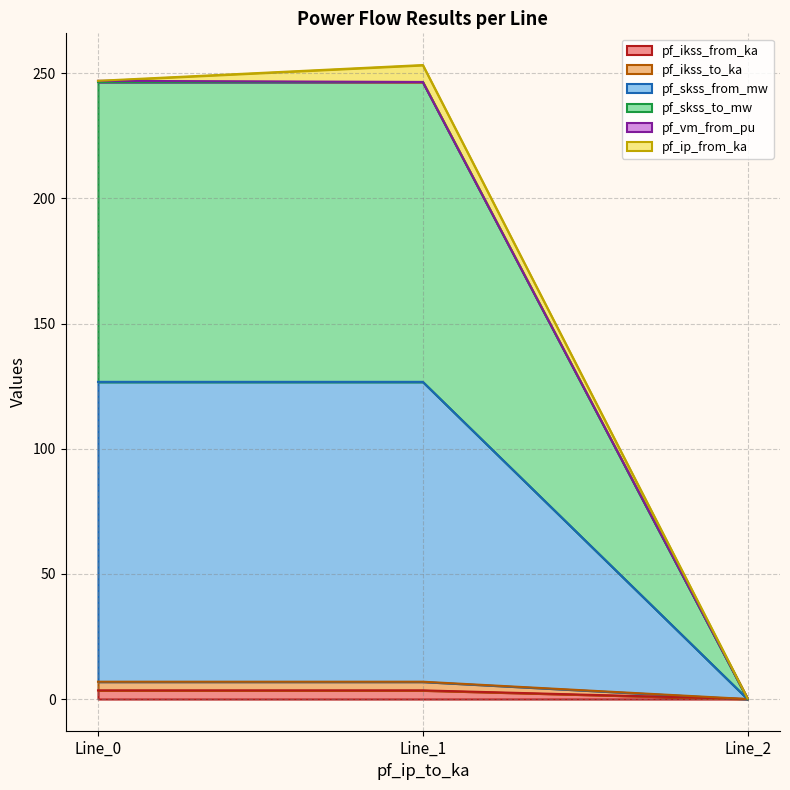

What is the difference between the maximum and minimum values in the pf_ikss_to_ka series?

6.9